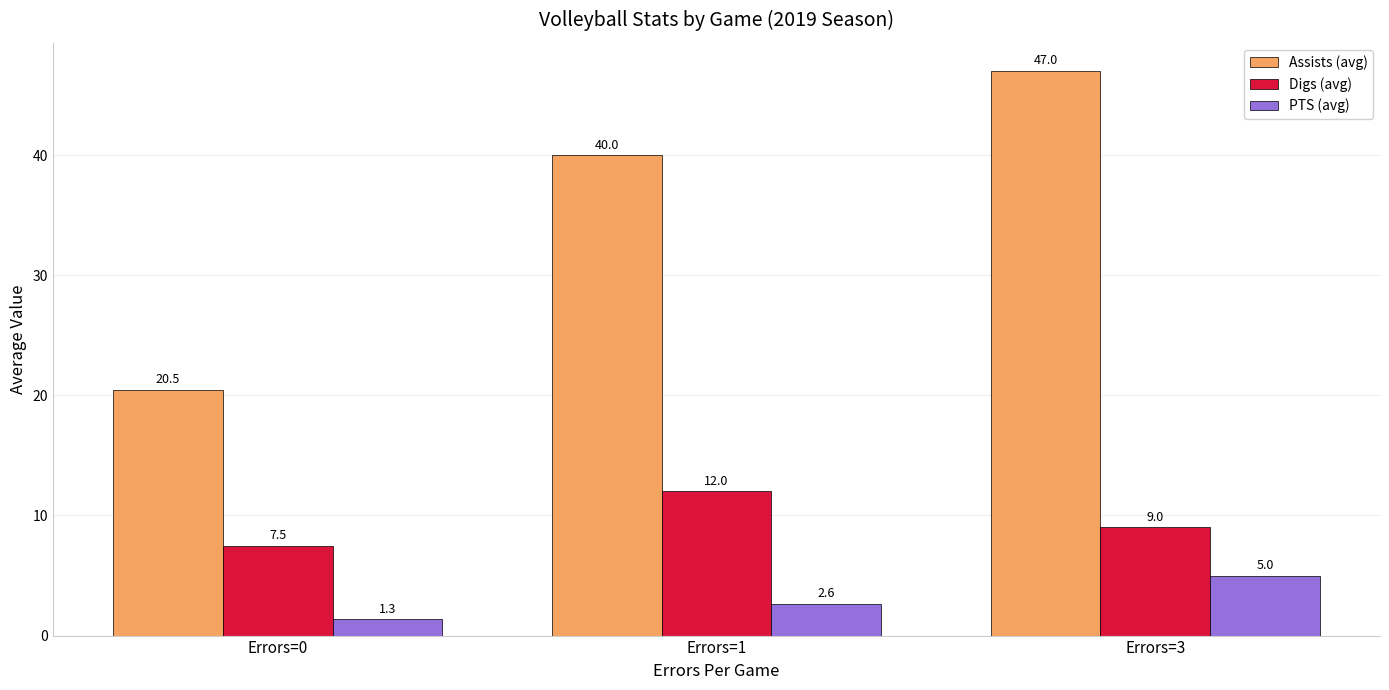

What is the sum of all PTS (avg) values?

9.0